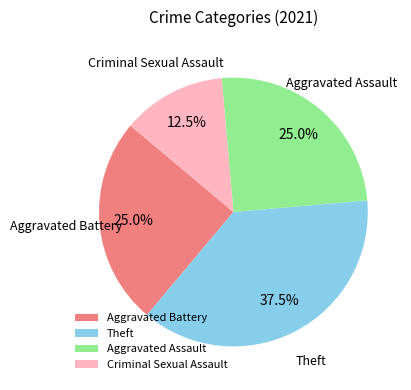

To the nearest percent, what is the difference between the largest and smallest slice percentages?

25%